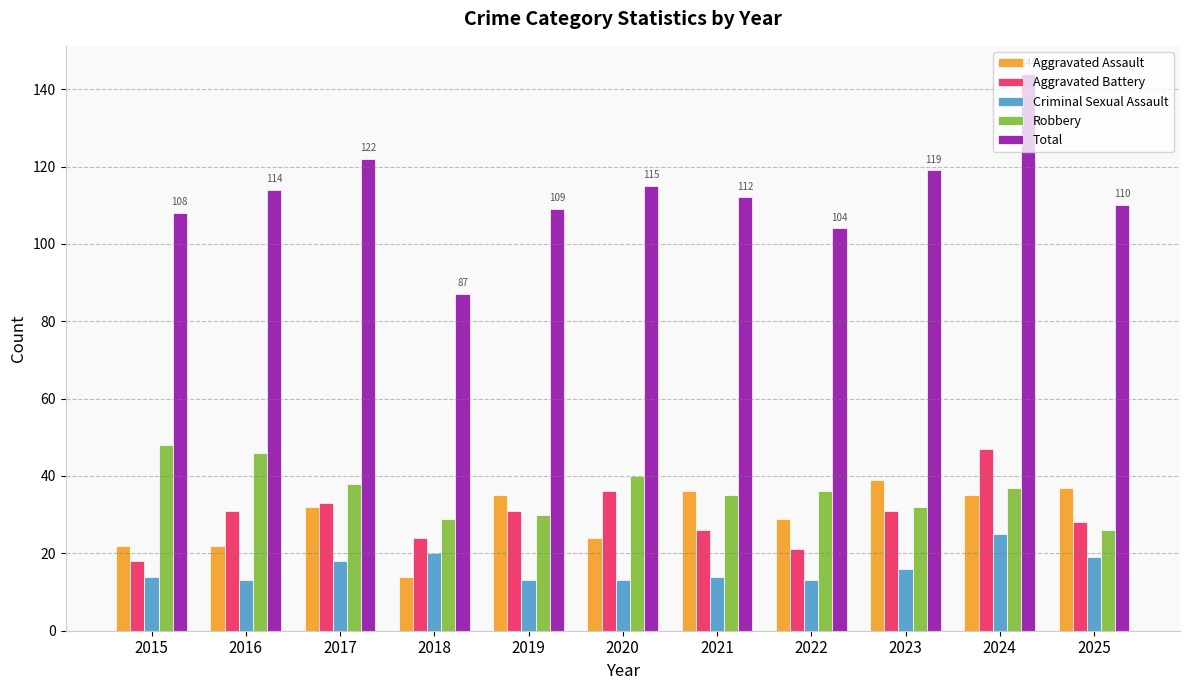

Is it true that Aggravated Assault equals 56 at 2021?

False